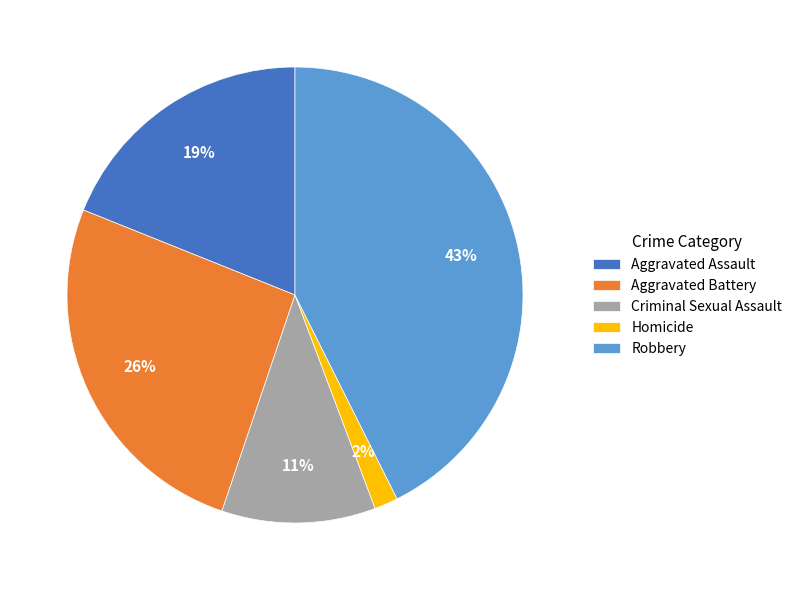

Is the sum of Criminal Sexual Assault and Robbery greater than half?

Yes